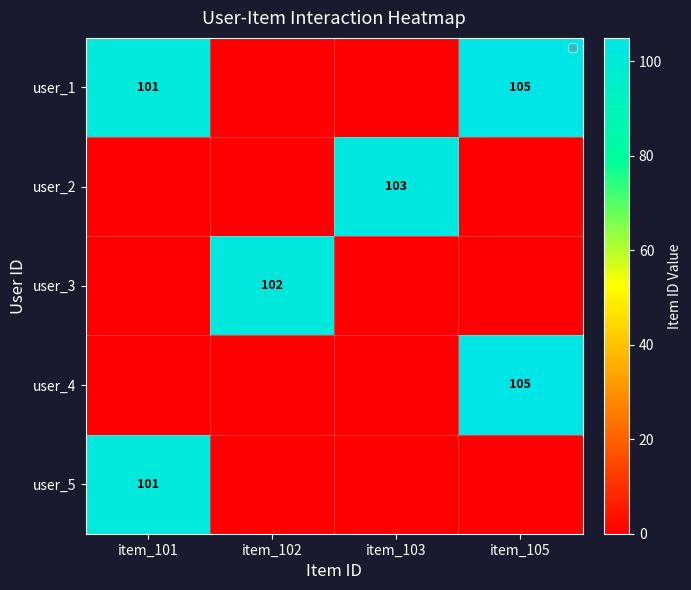

Is it true that user_3 equals 34 at item_102?

False